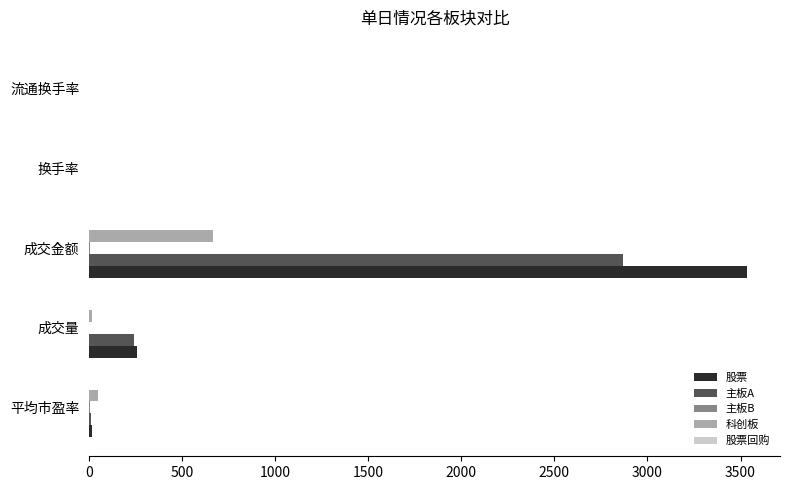

At which label is 股票 closest to 1768?

成交量